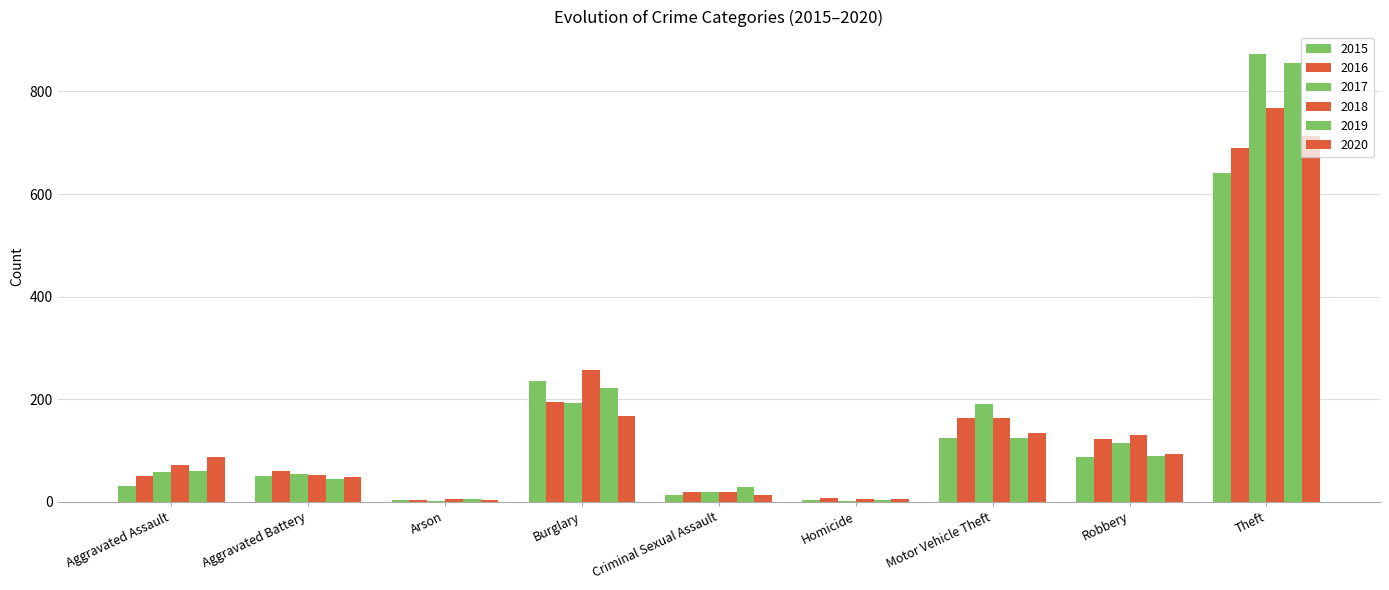

Count the number of categories in the chart.

9